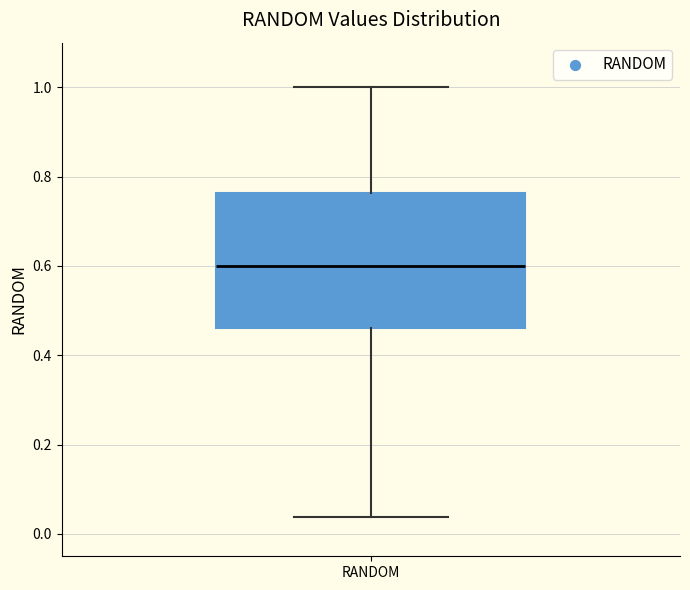

Read this box plot against the y-axis: the position of the median line, the range covered by the box, and the ends of both whiskers. The values are not printed on the chart, so give them approximately, as read against the axis.

median 0.60, box 0.46 to 0.76, whiskers 0.04 to 1.00